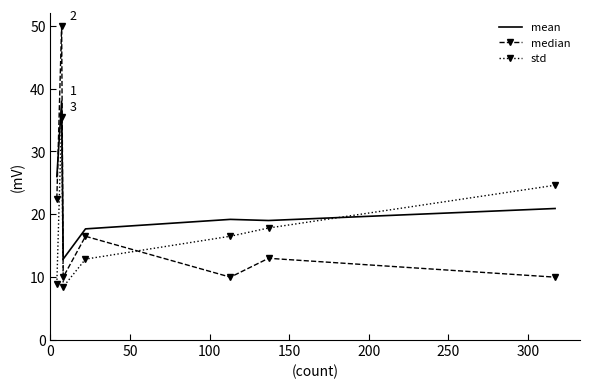

What is the greatest value displayed?

50.0